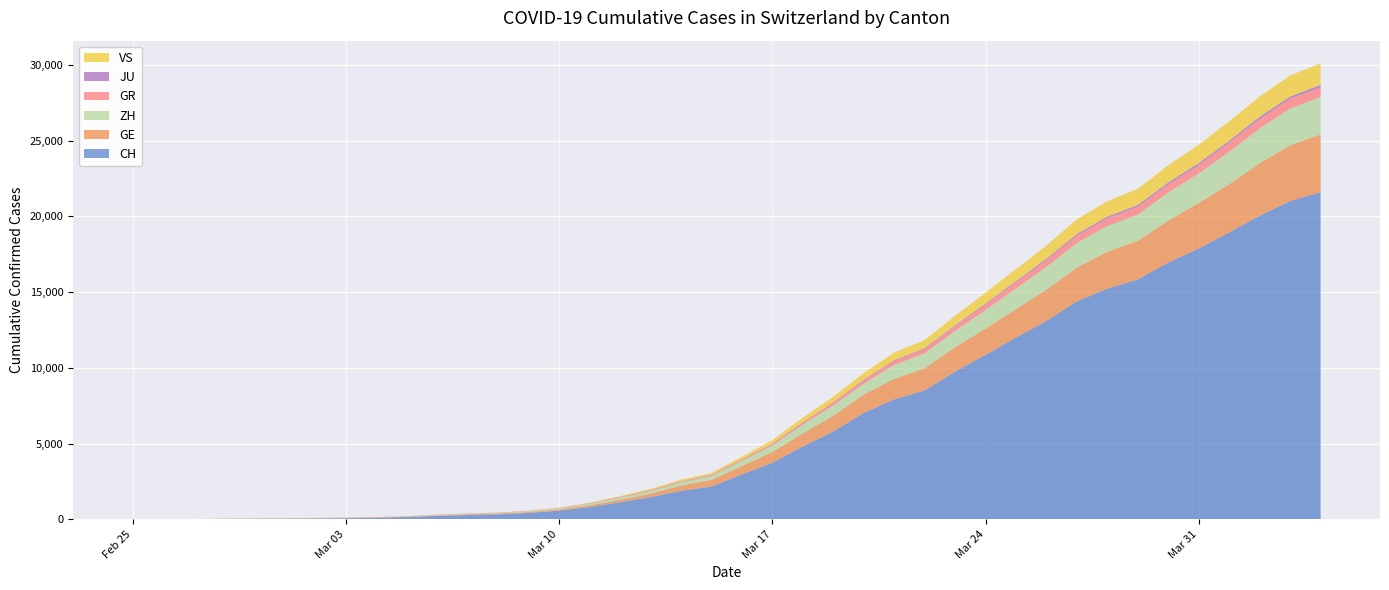

Reading left to right, extract all data points from this chart.

CH: 2020-02-25=0	2020-02-26=4	2020-02-27=8	2020-02-28=20	2020-02-29=30	2020-03-01=36	2020-03-02=50	2020-03-03=69	2020-03-04=97	2020-03-05=142	2020-03-06=219	2020-03-07=280	2020-03-08=327	2020-03-09=419	2020-03-10=570	2020-03-11=807	2020-03-12=1125	2020-03-13=1463	2020-03-14=1870	2020-03-15=2165	2020-03-16=2959	2020-03-17=3727	2020-03-18=4807	2020-03-19=5794	2020-03-20=7022	2020-03-21=7918	2020-03-22=8512	2020-03-23=9752	2020-03-24=10858	2020-03-25=12000	2020-03-26=13091	2020-03-27=14394	2020-03-28=15235	2020-03-29=15837	2020-03-30=16957	2020-03-31=17882	2020-04-01=18946	2020-04-02=20040	2020-04-03=21017	2020-04-04=21593
GE: 2020-02-25=0	2020-02-26=1	2020-02-27=1	2020-02-28=5	2020-02-29=9	2020-03-01=10	2020-03-02=11	2020-03-03=14	2020-03-04=16	2020-03-05=20	2020-03-06=30	2020-03-07=43	2020-03-08=45	2020-03-09=60	2020-03-10=80	2020-03-11=114	2020-03-12=155	2020-03-13=227	2020-03-14=351	2020-03-15=435	2020-03-16=556	2020-03-17=710	2020-03-18=863	2020-03-19=1041	2020-03-20=1212	2020-03-21=1350	2020-03-22=1453	2020-03-23=1611	2020-03-24=1729	2020-03-25=1870	2020-03-26=2073	2020-03-27=2231	2020-03-28=2436	2020-03-29=2547	2020-03-30=2761	2020-03-31=3003	2020-04-01=3180	2020-04-02=3469	2020-04-03=3678	2020-04-04=3816
ZH: 2020-02-25=0	2020-02-26=0	2020-02-27=2	2020-02-28=2	2020-02-29=6	2020-03-01=7	2020-03-02=13	2020-03-03=13	2020-03-04=15	2020-03-05=23	2020-03-06=29	2020-03-07=34	2020-03-08=40	2020-03-09=49	2020-03-10=62	2020-03-11=101	2020-03-12=140	2020-03-13=163	2020-03-14=218	2020-03-15=250	2020-03-16=326	2020-03-17=429	2020-03-18=568	2020-03-19=679	2020-03-20=711	2020-03-21=925	2020-03-22=984	2020-03-23=1073	2020-03-24=1221	2020-03-25=1368	2020-03-26=1500	2020-03-27=1627	2020-03-28=1701	2020-03-29=1733	2020-03-30=1859	2020-03-31=1947	2020-04-01=2136	2020-04-02=2300	2020-04-03=2428	2020-04-04=2461
GR: 2020-02-25=0	2020-02-26=2	2020-02-27=2	2020-02-28=6	2020-02-29=6	2020-03-01=6	2020-03-02=9	2020-03-03=9	2020-03-04=12	2020-03-05=14	2020-03-06=16	2020-03-07=17	2020-03-08=18	2020-03-09=18	2020-03-10=22	2020-03-11=31	2020-03-12=43	2020-03-13=53	2020-03-14=56	2020-03-15=71	2020-03-16=84	2020-03-17=101	2020-03-18=128	2020-03-19=182	2020-03-20=226	2020-03-21=258	2020-03-22=284	2020-03-23=300	2020-03-24=343	2020-03-25=393	2020-03-26=433	2020-03-27=474	2020-03-28=495	2020-03-29=519	2020-03-30=535	2020-03-31=547	2020-04-01=592	2020-04-02=622	2020-04-03=649	2020-04-04=657
JU: 2020-02-25=0	2020-02-26=0	2020-02-27=1	2020-02-28=1	2020-02-29=1	2020-03-01=1	2020-03-02=1	2020-03-03=2	2020-03-04=2	2020-03-05=4	2020-03-06=4	2020-03-07=5	2020-03-08=5	2020-03-09=7	2020-03-10=7	2020-03-11=7	2020-03-12=12	2020-03-13=17	2020-03-14=18	2020-03-15=19	2020-03-16=25	2020-03-17=29	2020-03-18=32	2020-03-19=36	2020-03-20=44	2020-03-21=54	2020-03-22=61	2020-03-23=69	2020-03-24=82	2020-03-25=92	2020-03-26=100	2020-03-27=114	2020-03-28=119	2020-03-29=127	2020-03-30=128	2020-03-31=140	2020-04-01=145	2020-04-02=149	2020-04-03=149	2020-04-04=154
VS: 2020-02-25=0	2020-02-26=0	2020-02-27=0	2020-02-28=1	2020-02-29=1	2020-03-01=2	2020-03-02=3	2020-03-03=3	2020-03-04=4	2020-03-05=5	2020-03-06=6	2020-03-07=7	2020-03-08=12	2020-03-09=17	2020-03-10=22	2020-03-11=30	2020-03-12=53	2020-03-13=76	2020-03-14=98	2020-03-15=115	2020-03-16=172	2020-03-17=225	2020-03-18=312	2020-03-19=349	2020-03-20=436	2020-03-21=498	2020-03-22=535	2020-03-23=628	2020-03-24=728	2020-03-25=793	2020-03-26=874	2020-03-27=968	2020-03-28=1017	2020-03-29=1055	2020-03-30=1144	2020-03-31=1211	2020-04-01=1282	2020-04-02=1334	2020-04-03=1385	2020-04-04=1418